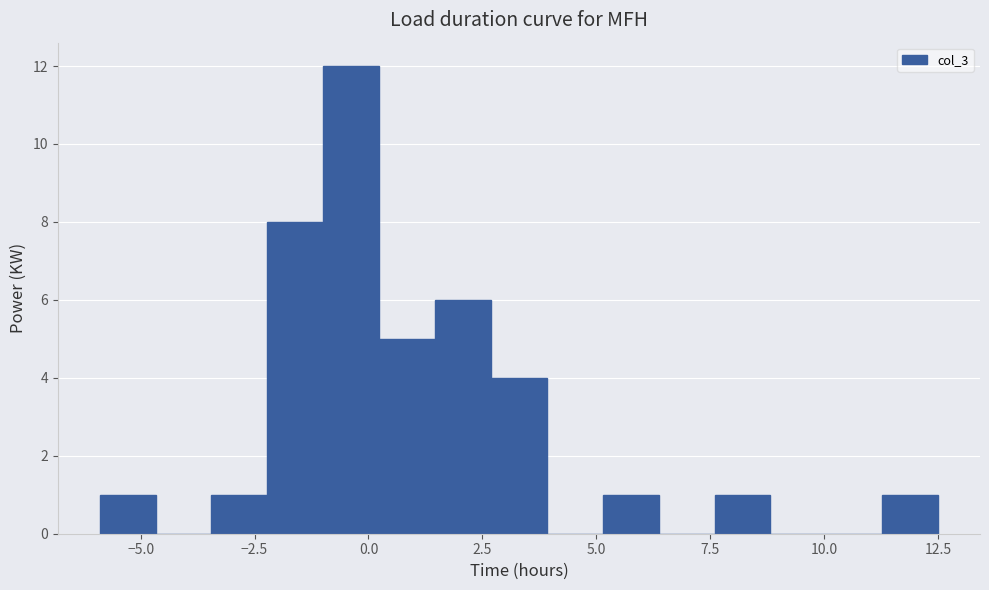

Around what value on the x-axis is the tallest bar? Give the approximate position of its centre, as read against the axis.

-0.5